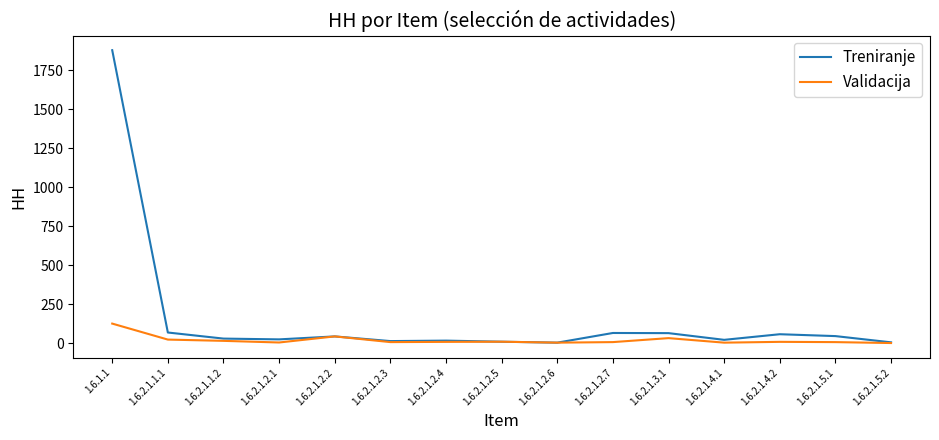

How many values in the Treniranje series are below 29?

7